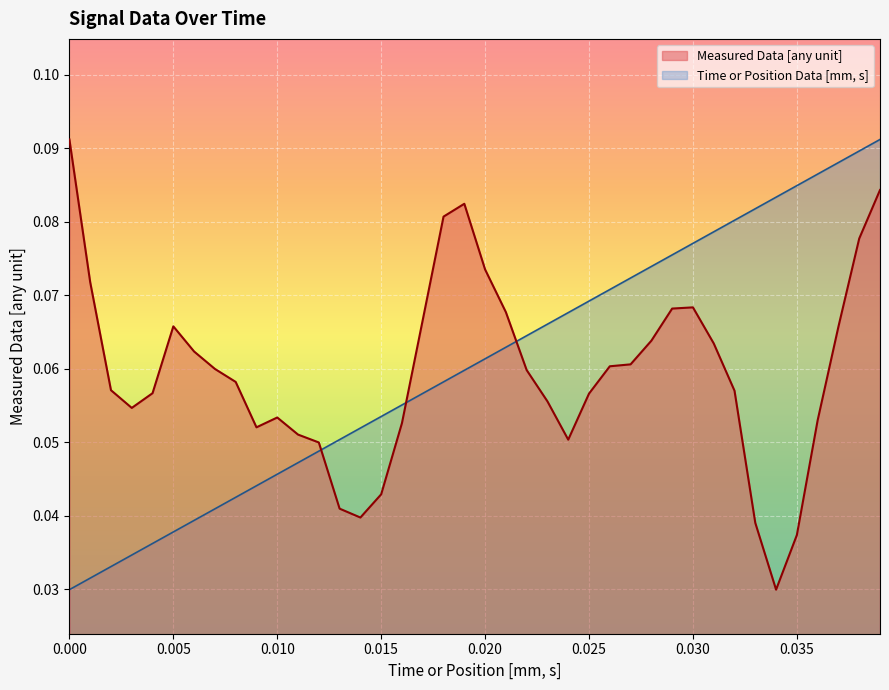

Rank the series by their average value, from lowest to highest.

Measured Data [any unit], Time or Position Data [mm, s]